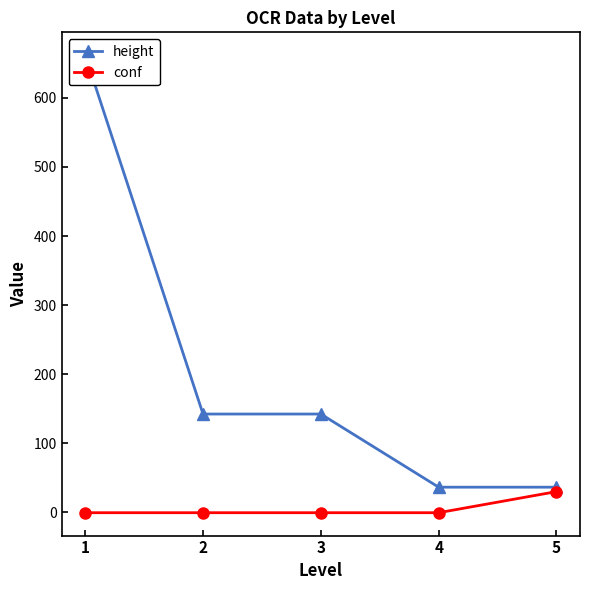

Is the value of height at 2 greater than the value of conf at 3?

Yes